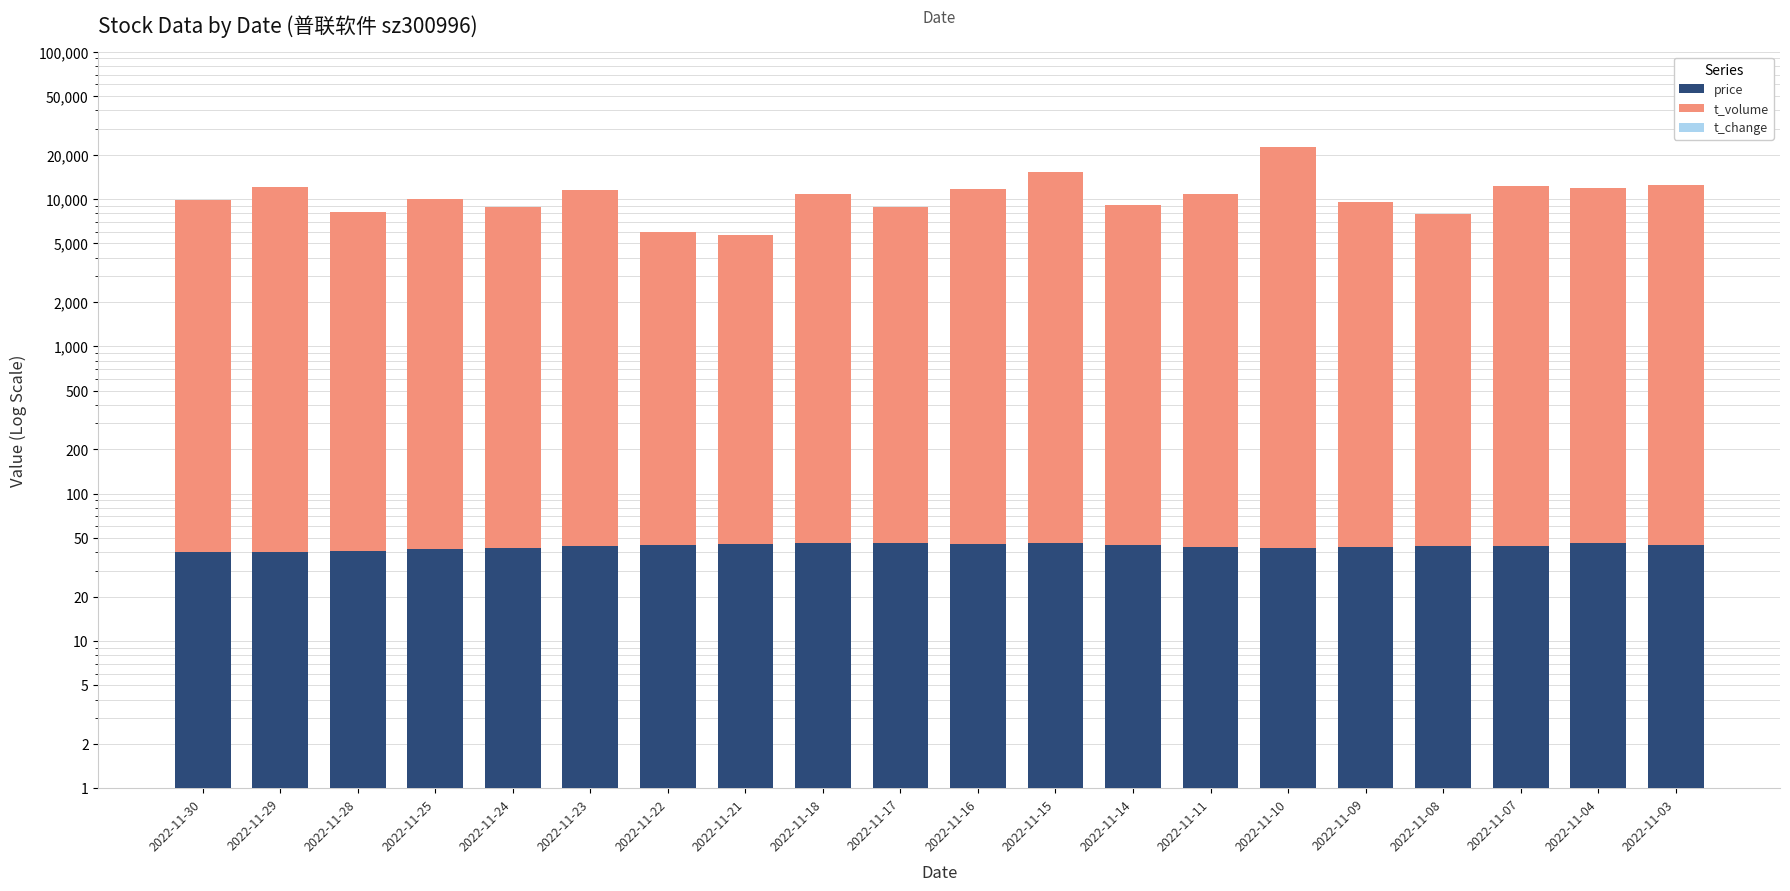

The t_volume series shows 3918.4 at 2022-11-18. True or false?

False